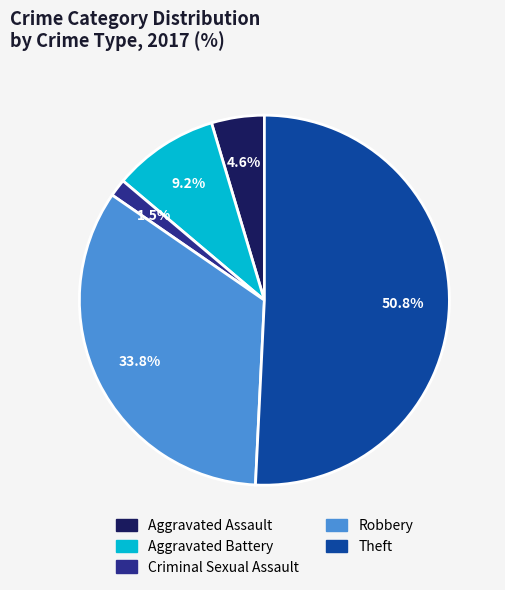

The Theft slice represents 51% of the pie. True or false?

True